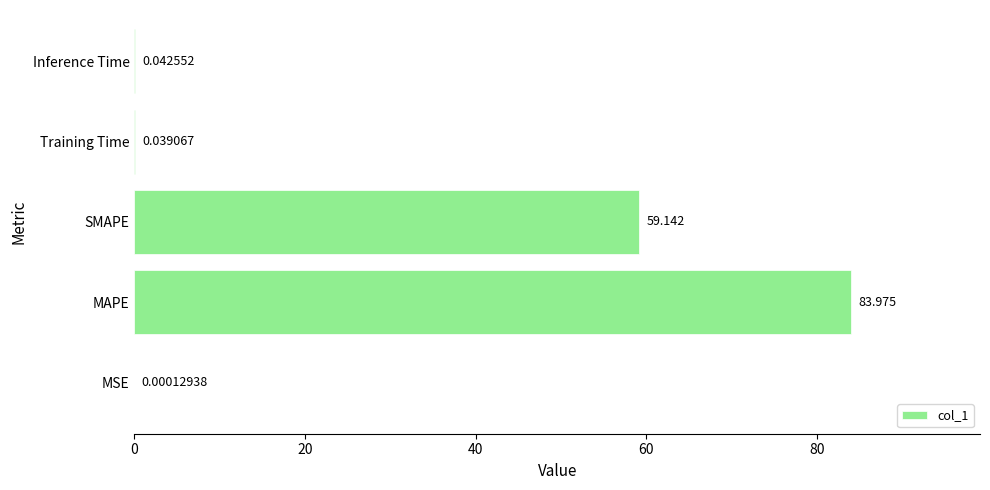

Where is the data nearest to the value 41?

SMAPE